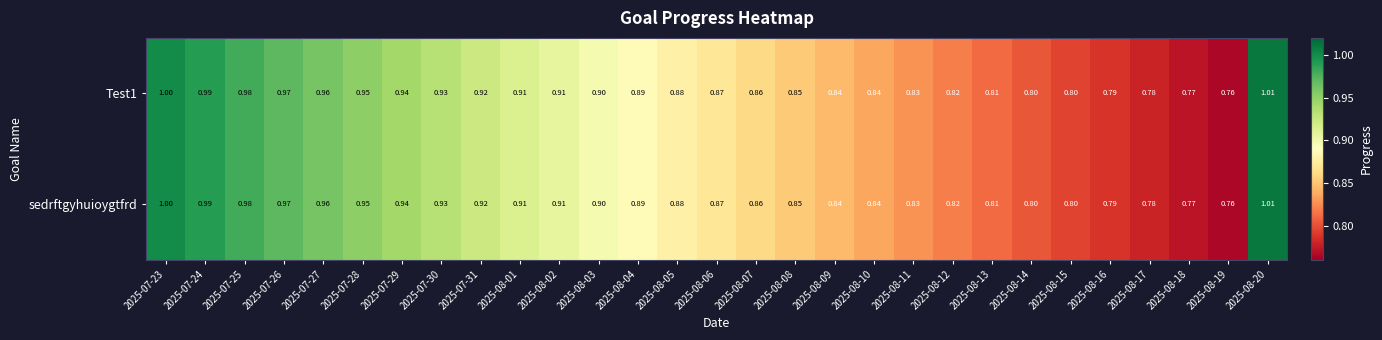

Is the value of sedrftgyhuioygtfrd at 2025-07-26 greater than the value of Test1 at 2025-08-13?

Yes